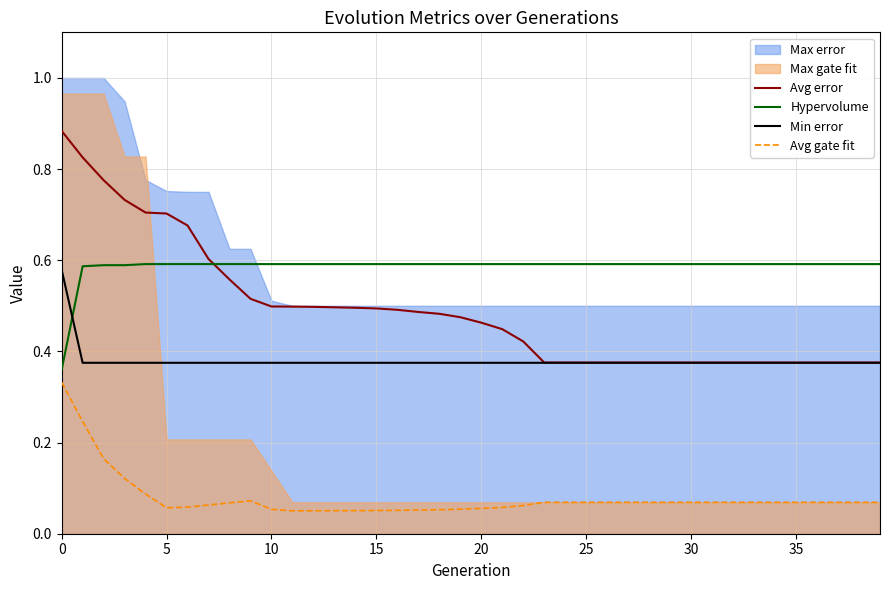

What is the maximum value for Min error?

0.6